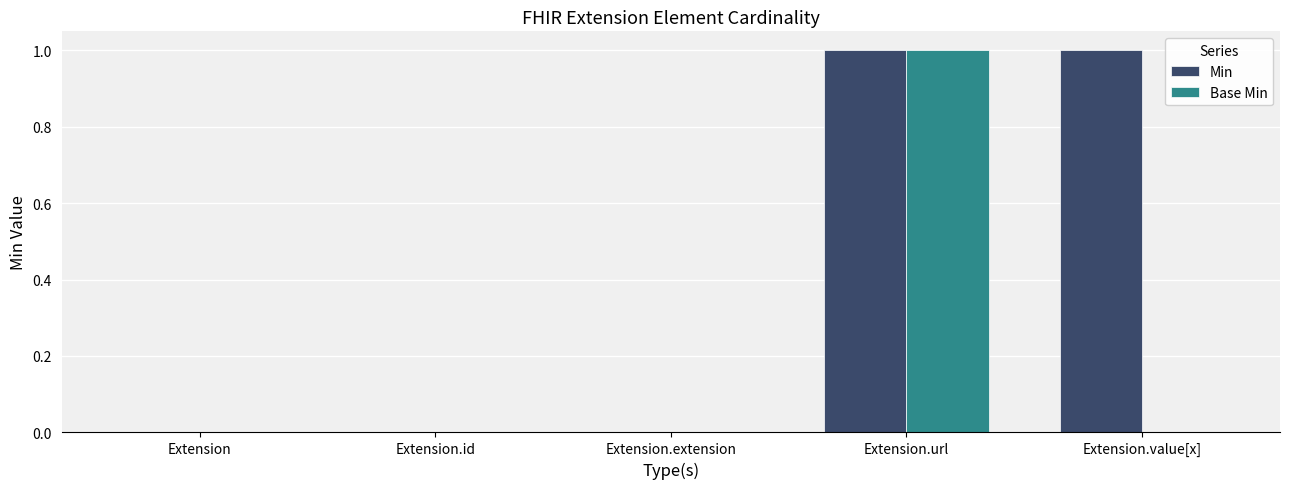

Is it true that Min equals 0 at Extension.id?

True